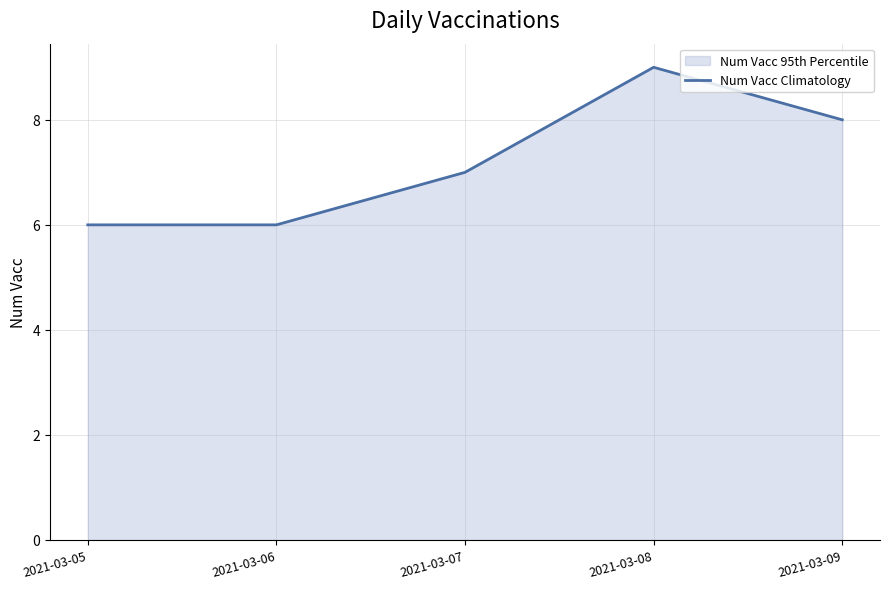

At which label does the data first exceed 7?

2021-03-08